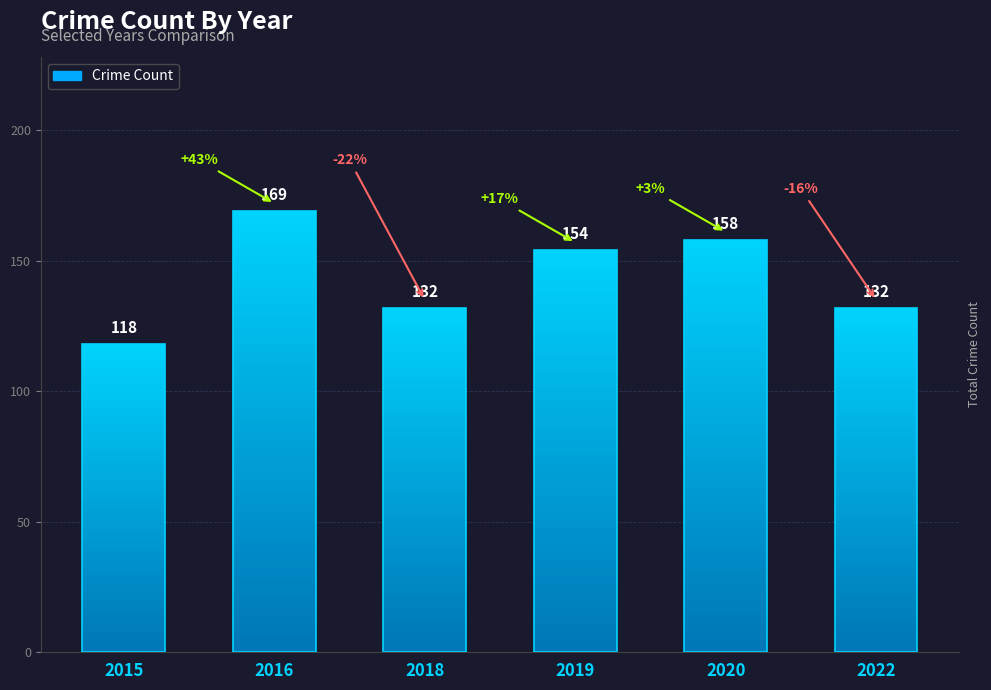

Rank the categories by value from lowest to highest.

2015, 2018, 2022, 2019, 2020, 2016